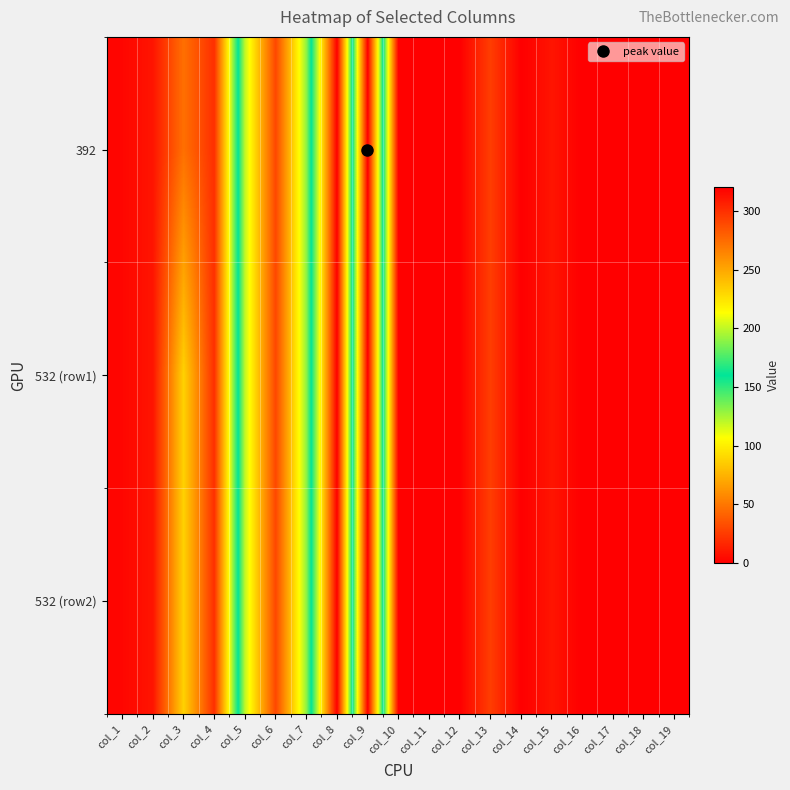

Rank the series by their maximum value, from highest to lowest.

392, 532 (row1), 532 (row2)